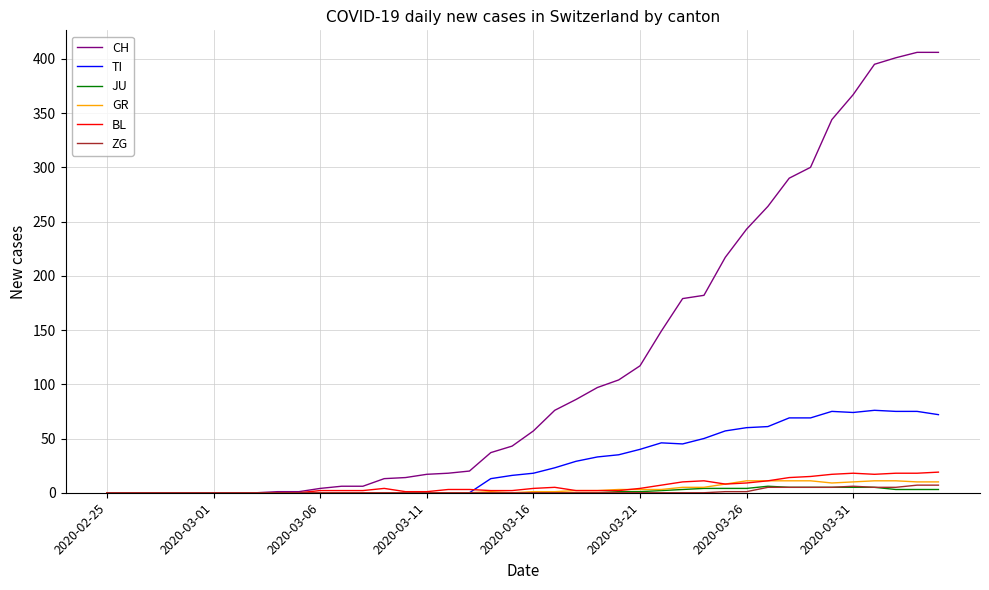

Which series has the largest range (max minus min)?

CH